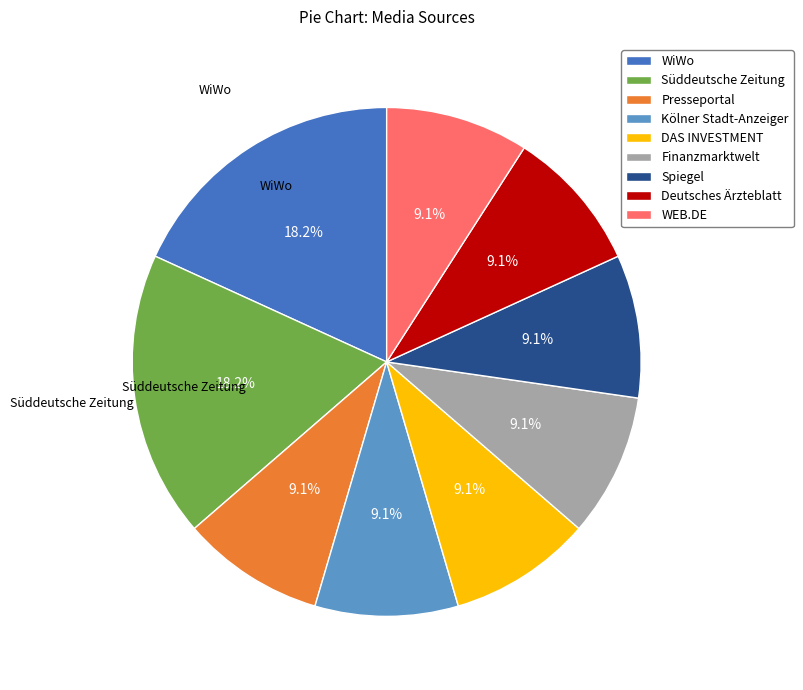

What percentage do WiWo and Spiegel together represent?

27.3%